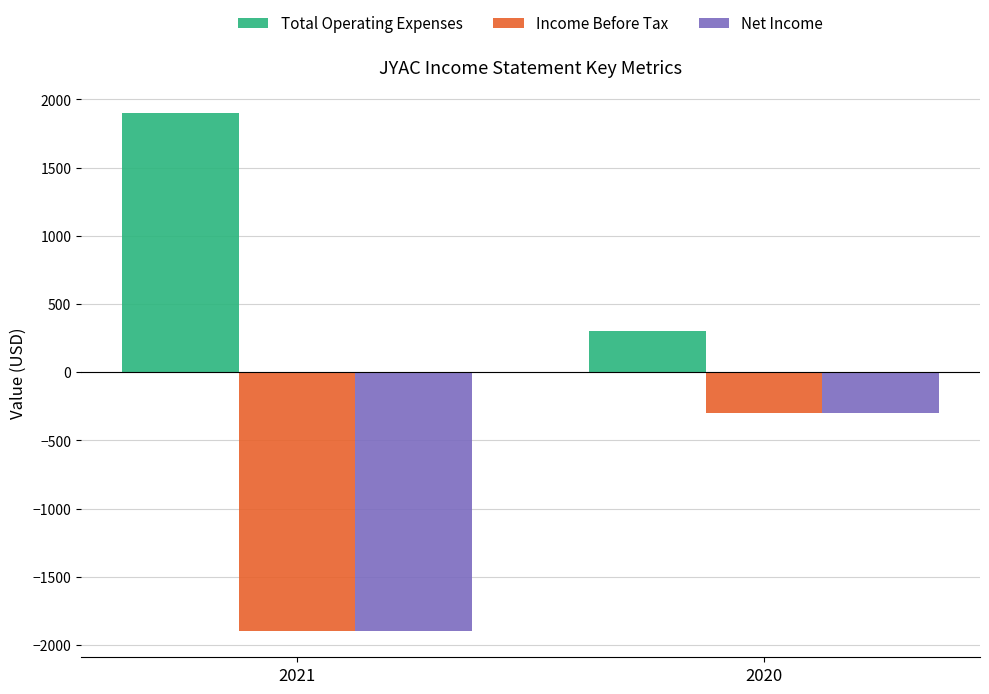

Read the Net Income value at 2021, to the nearest 10.

-1900